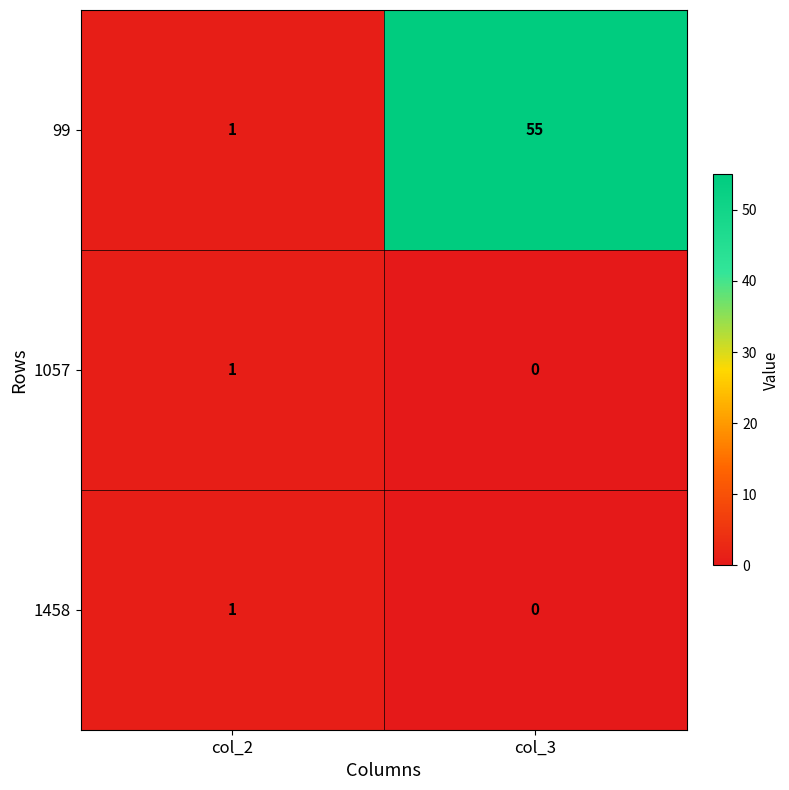

What is the difference between the highest and lowest values at col_3?

55